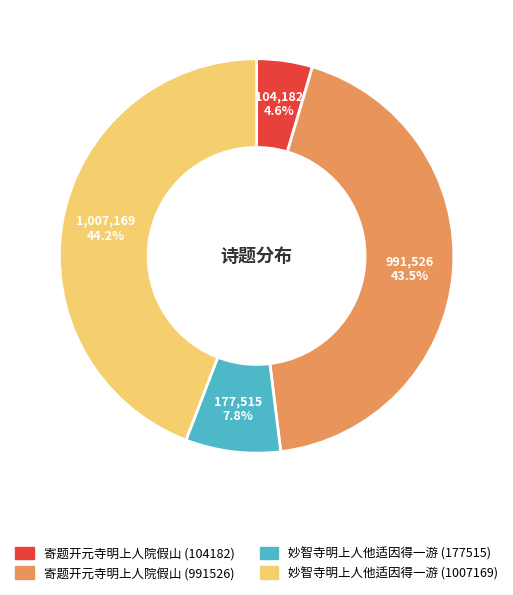

Is it true that 寄题开元寺明上人院假山 (991526) is 55% of the pie?

False